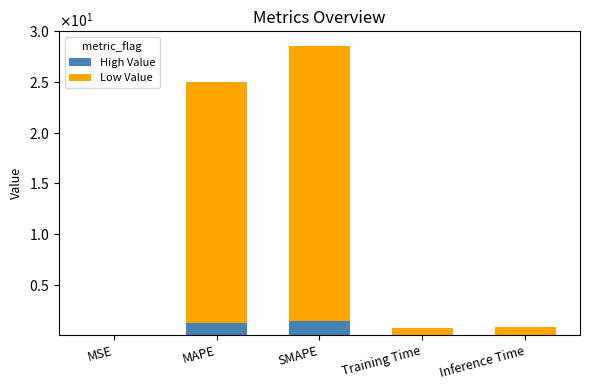

What are all the series names shown in the legend?

High Value, Low Value